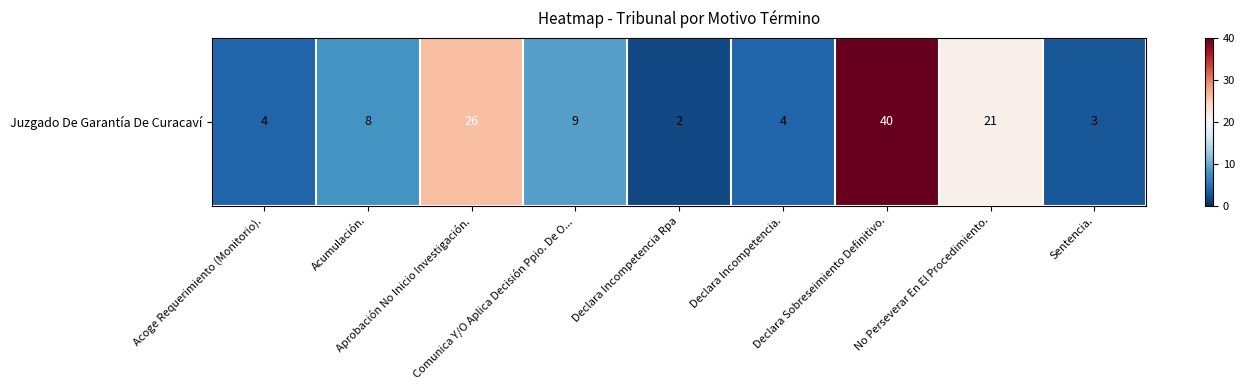

Which label corresponds to the smallest value in the chart?

Declara Incompetencia Rpa